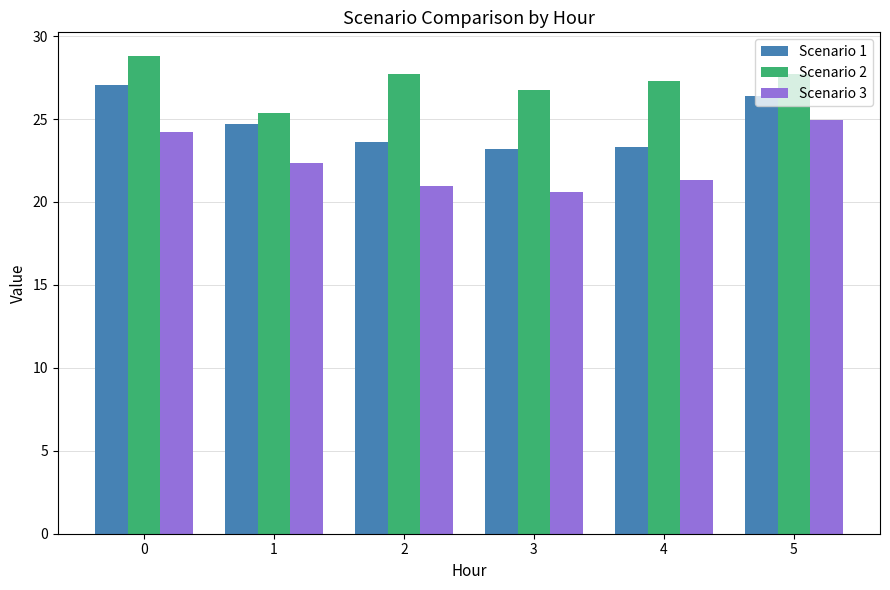

What is the difference between the highest and lowest values at 0?

4.6